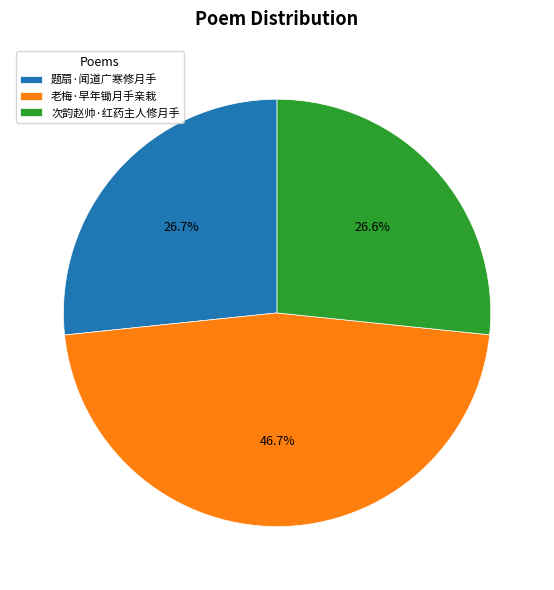

To the nearest percent, what portion does 题扇·闻道广寒修月手 represent?

27%